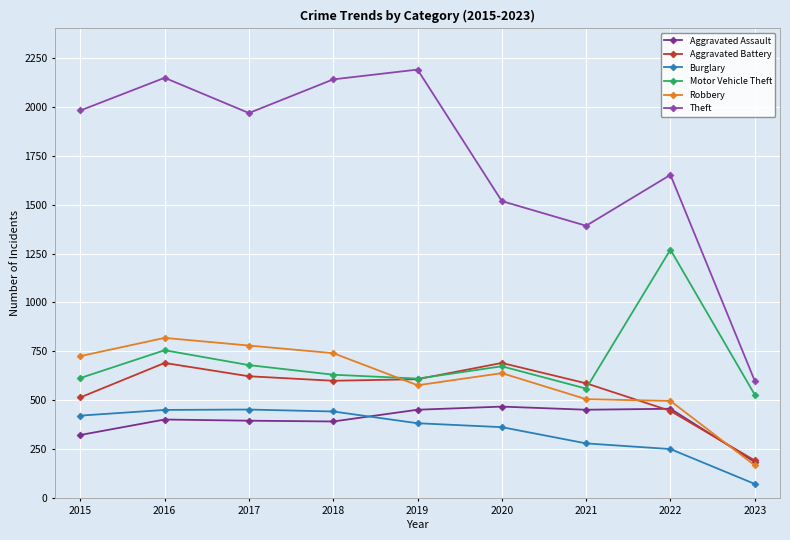

Which series has the largest total across all categories?

Theft